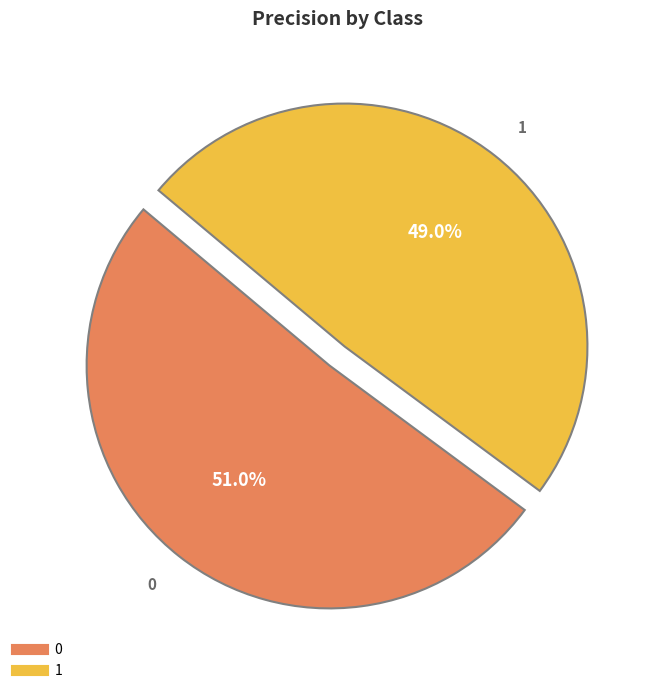

To the nearest percent, what is the difference between the 0 and 1 slice percentages?

2%